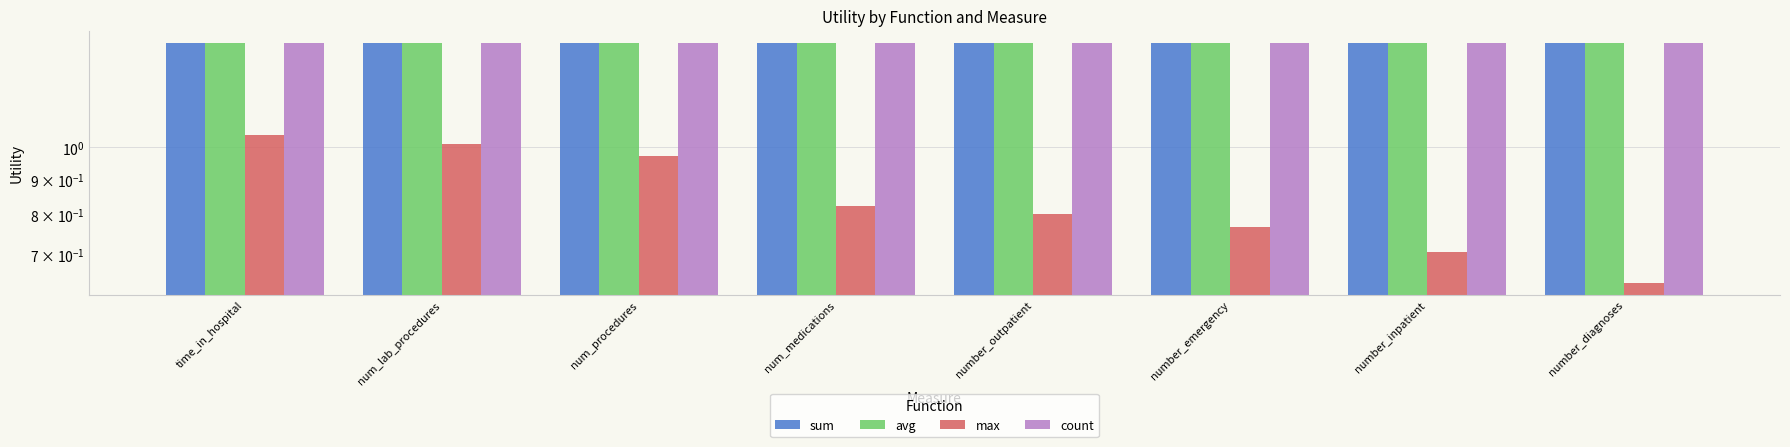

What is the spread (max minus min) of values at number_diagnoses?

0.8